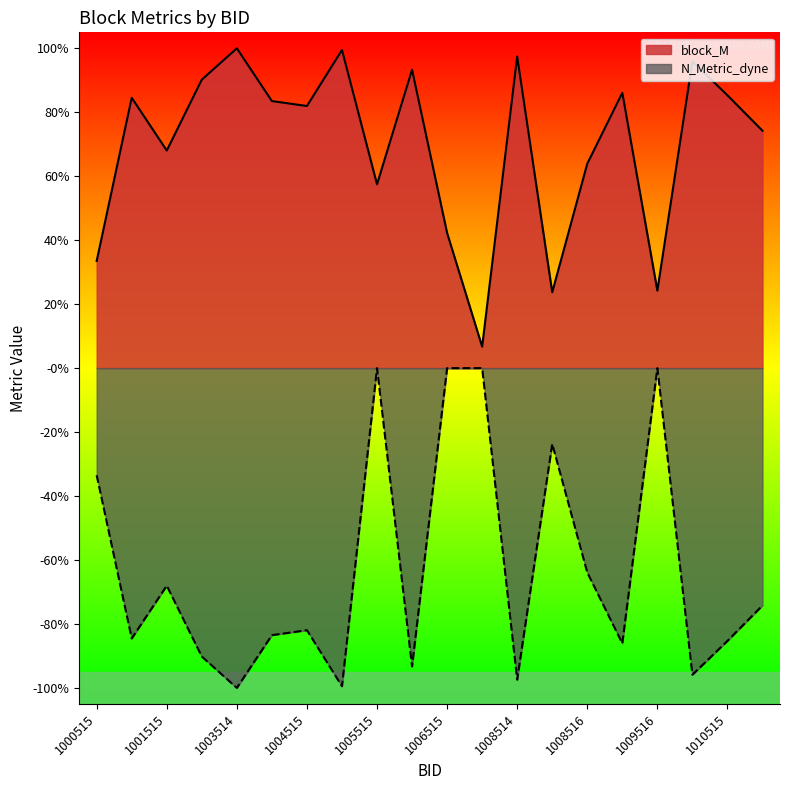

The N_Metric_dyne series shows -0.3 at 1011514. True or false?

False